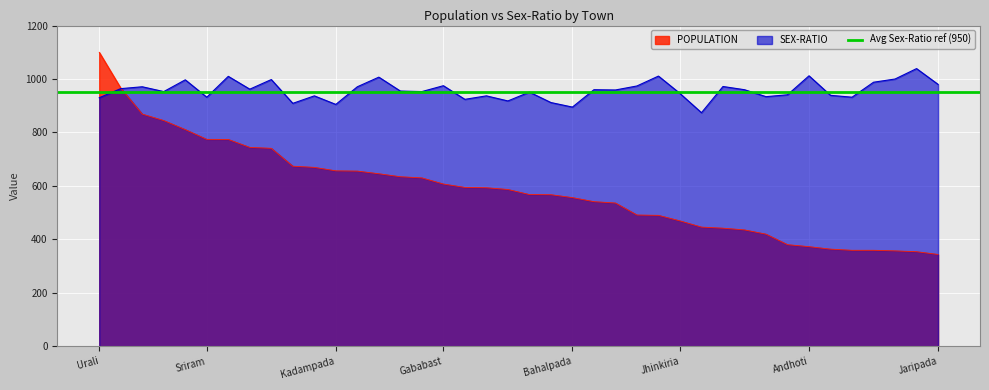

What value does the SEX-RATIO series have at Rautrapur?

951.0